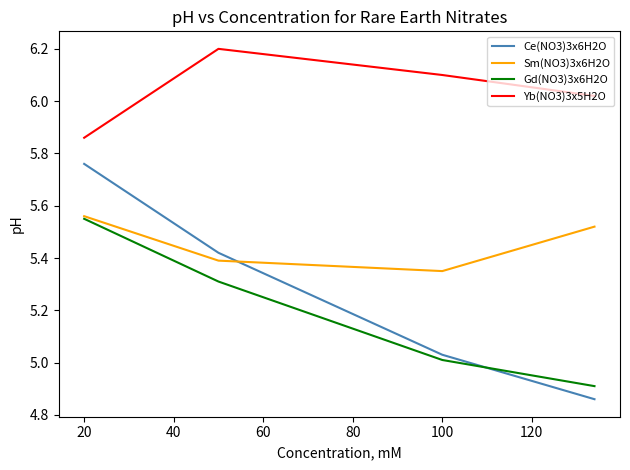

Which series has the largest total across all categories?

Yb(NO3)3x5H2O